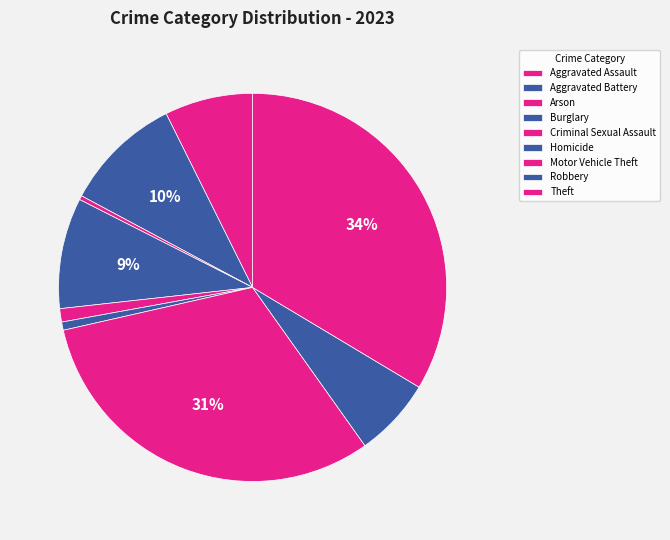

Combined, do Burglary and Criminal Sexual Assault account for over 50%?

No